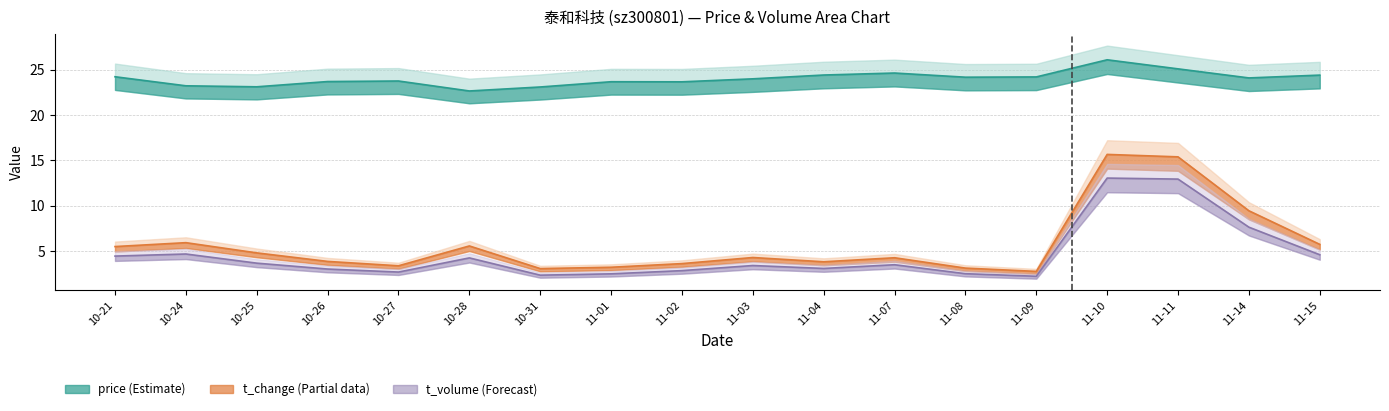

What are all the series names shown in the legend?

price, volume, t_volume